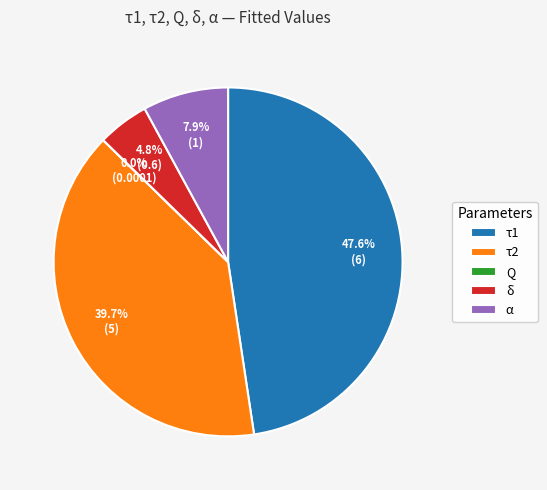

What percentage is the τ2 slice, to the nearest percent?

40%